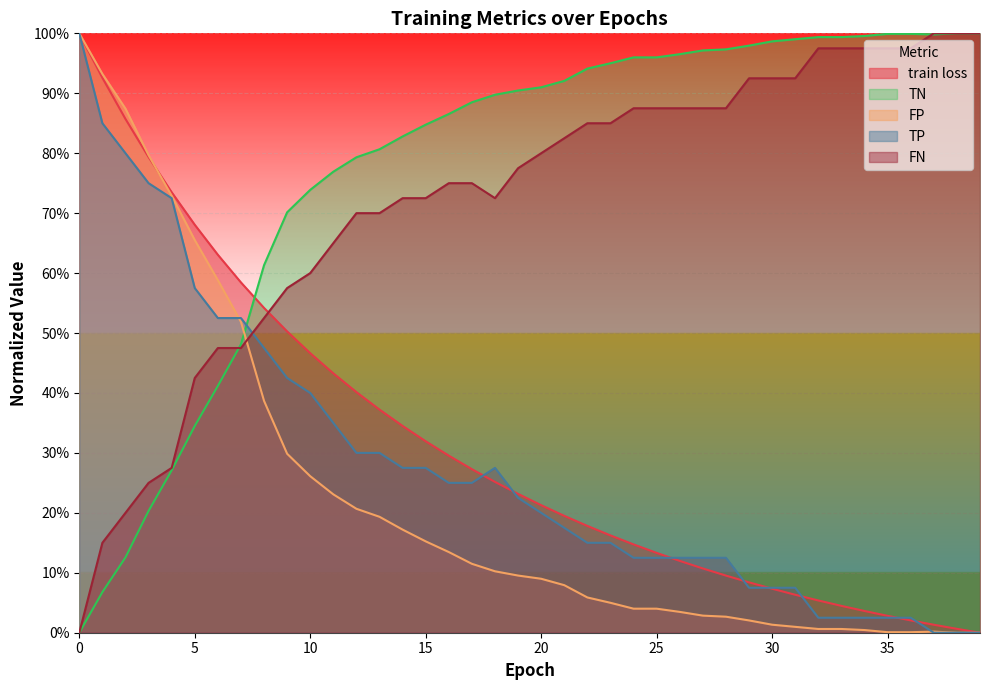

At which label is FN closest to 0?

37